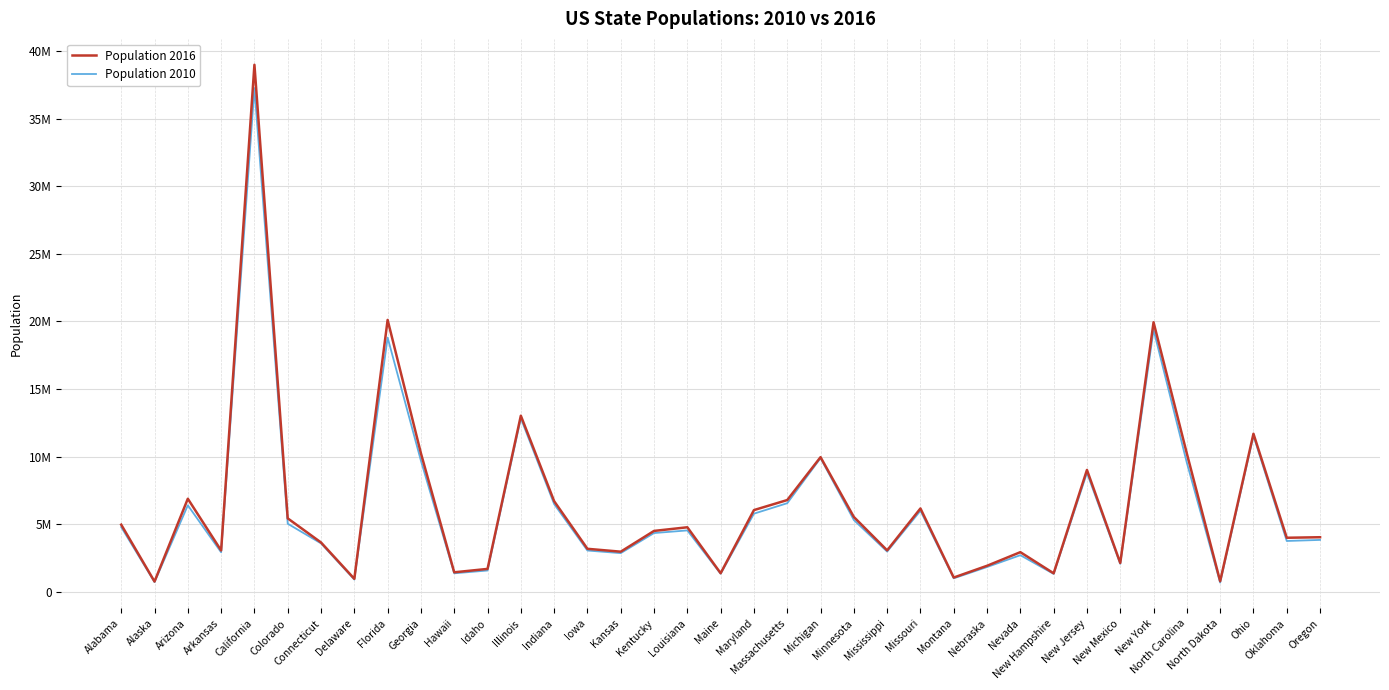

Does the chart have visible grid lines?

Yes